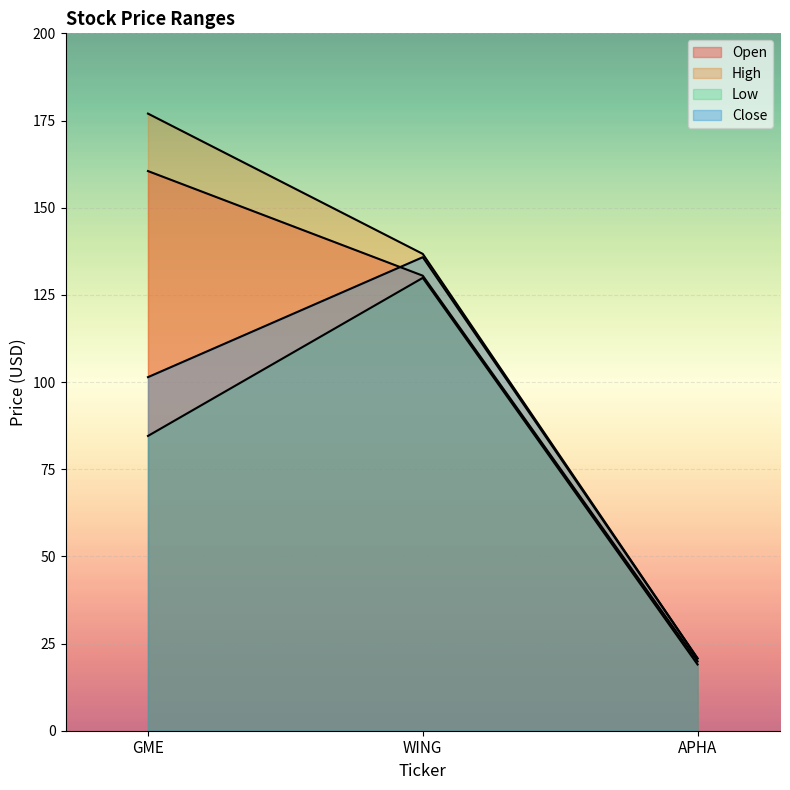

Does the chart display data point markers on the line(s)?

No